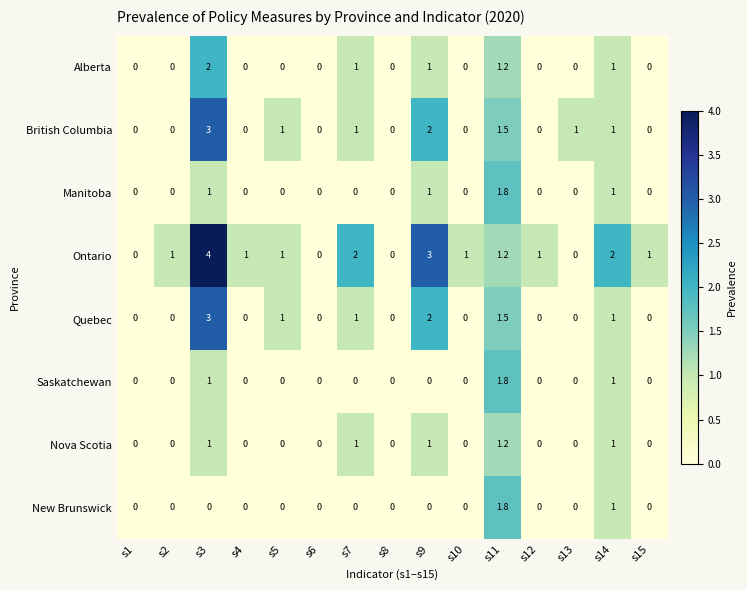

What is the difference between the highest and lowest values at s11?

0.6